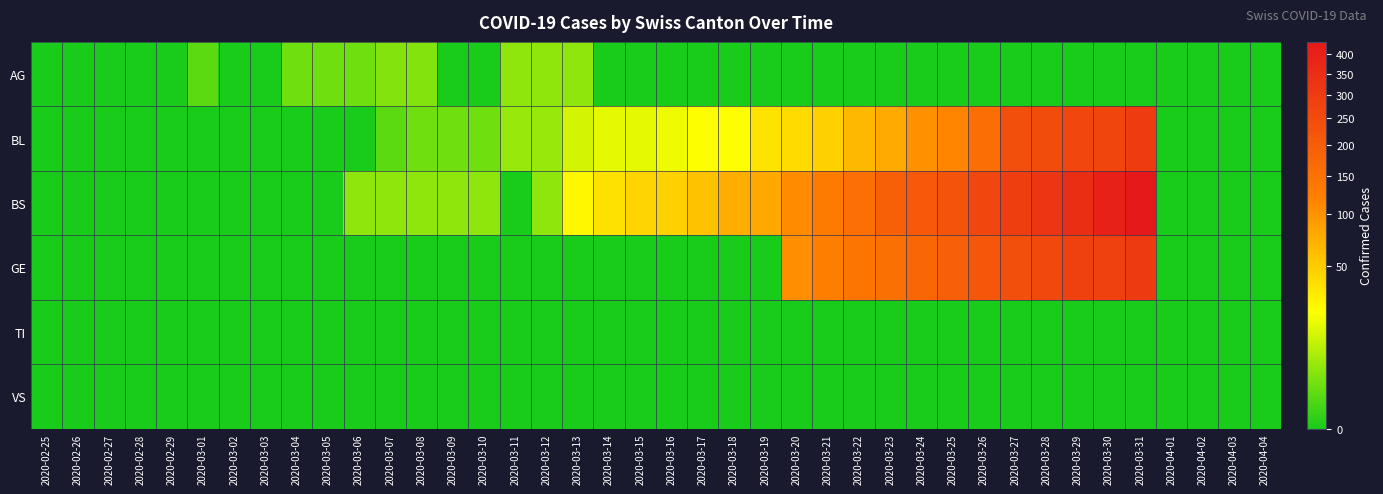

Between 2020-02-27 and 2020-03-23, which series saw the biggest shift?

BS